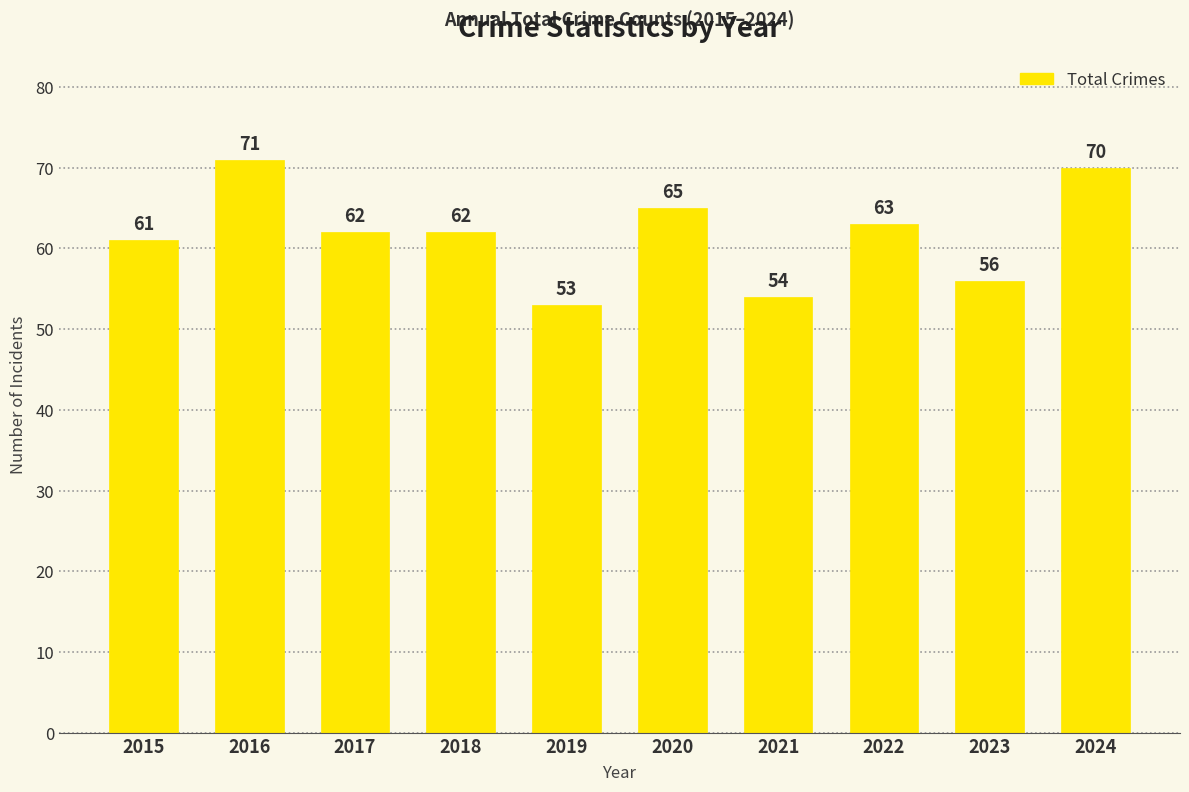

True or false: the data shows 61 at 2015.

True